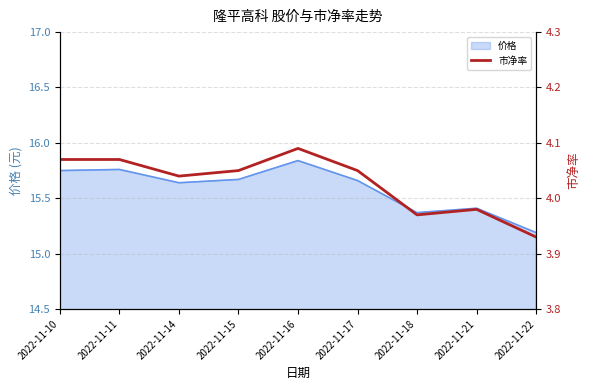

Reading left to right, what are all the values shown in this chart?

2022-11-10=4.1	2022-11-11=4.1	2022-11-14=4.0	2022-11-15=4.0	2022-11-16=4.1	2022-11-17=4.0	2022-11-18=4.0	2022-11-21=4.0	2022-11-22=3.9